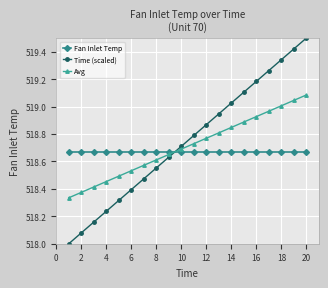

What is the difference between the maximum and second lowest values in the Avg series?

0.7